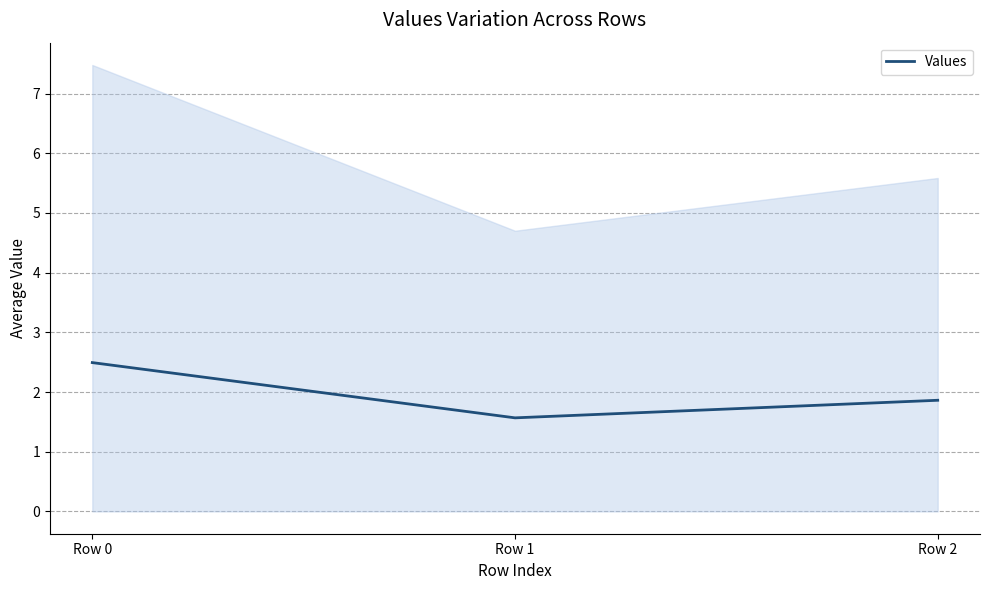

How many values are between 1 and 2?

2